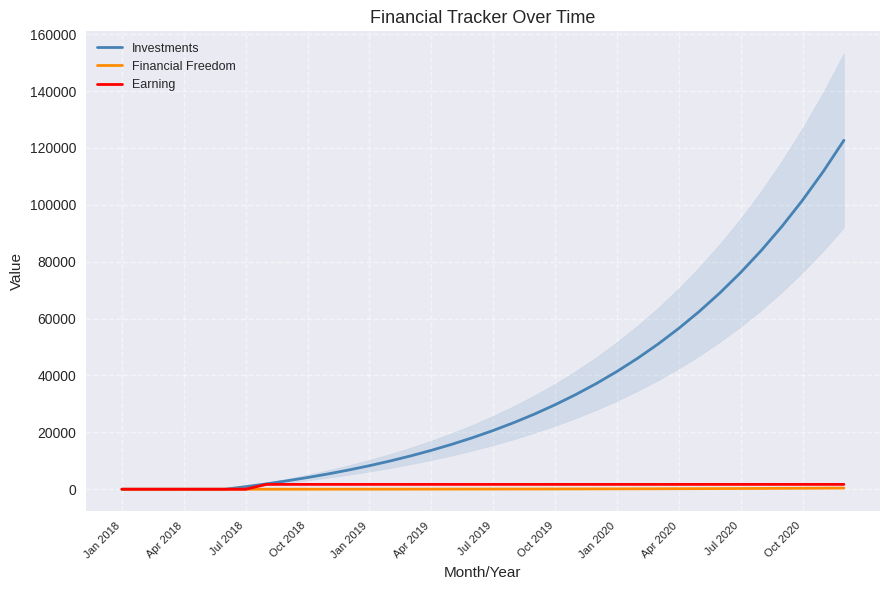

Is it true that Investments equals 23417.3 at 19?

True